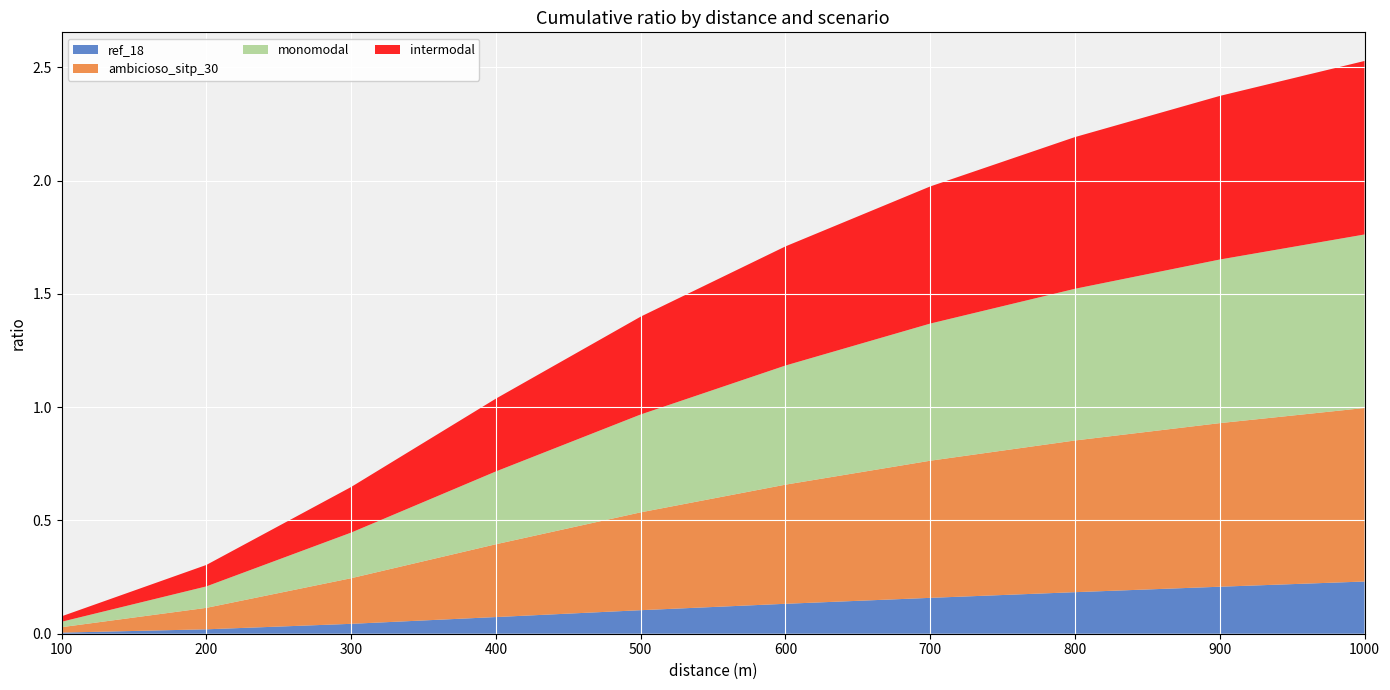

Reading right to left, transcribe all the data shown in this chart.

ref_18: 1000=0.2	900=0.2	800=0.2	700=0.2	600=0.1	500=0.1	400=0.1	300=0.0	200=0.0	100=0.0
ambicioso_sitp_30: 1000=0.8	900=0.7	800=0.7	700=0.6	600=0.5	500=0.4	400=0.3	300=0.2	200=0.1	100=0.0
monomodal: 1000=0.8	900=0.7	800=0.7	700=0.6	600=0.5	500=0.4	400=0.3	300=0.2	200=0.1	100=0.0
intermodal: 1000=0.8	900=0.7	800=0.7	700=0.6	600=0.5	500=0.4	400=0.3	300=0.2	200=0.1	100=0.0